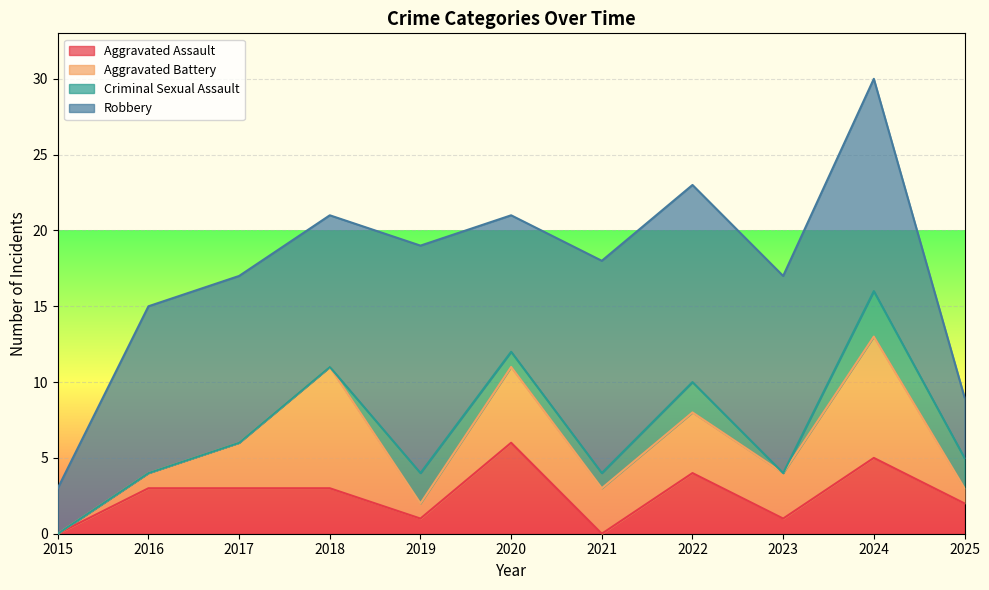

What is the difference between the highest and lowest values at 2015?

3